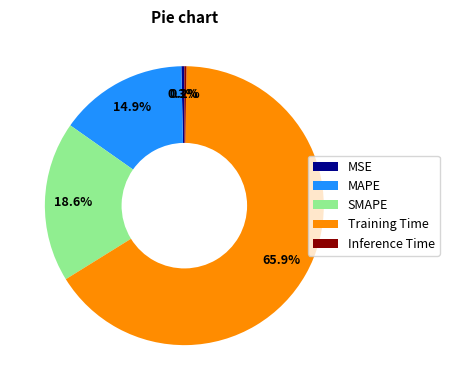

What is the largest slice in the pie chart?

Training Time